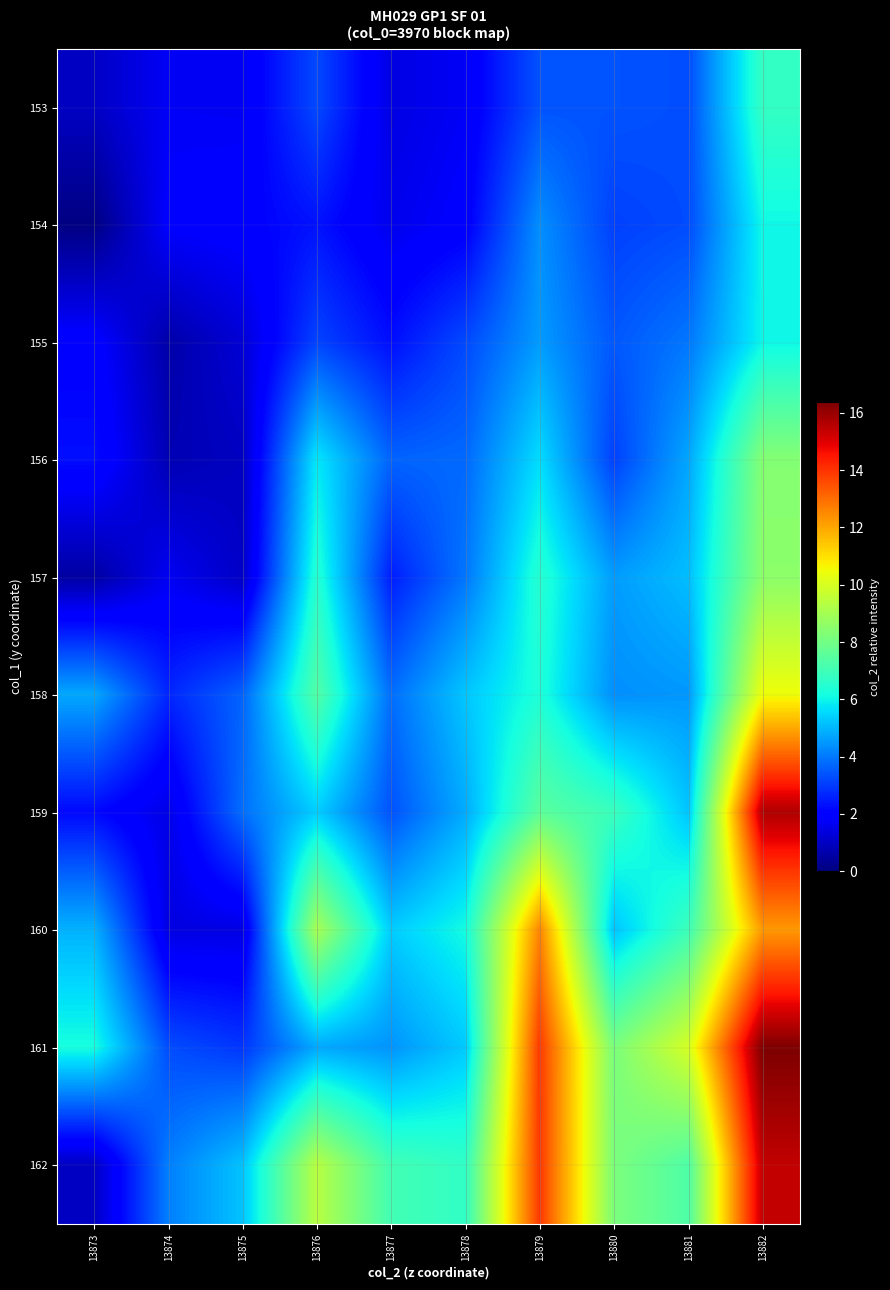

What is the difference between the highest and lowest values at 13878?

5.0